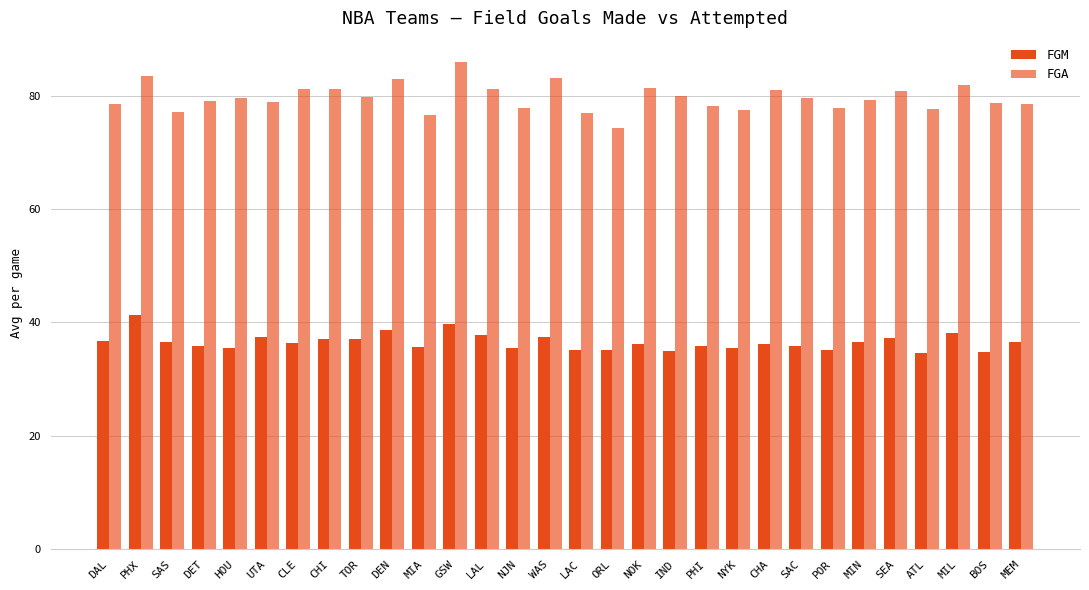

What is the label of the 8th bar from the right?

SAC